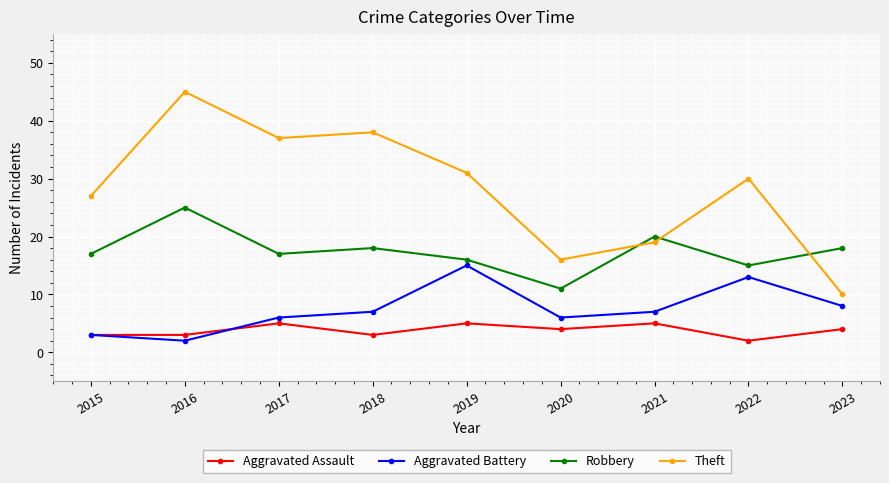

Rank the series by their average value, from highest to lowest.

Theft, Robbery, Aggravated Battery, Aggravated Assault